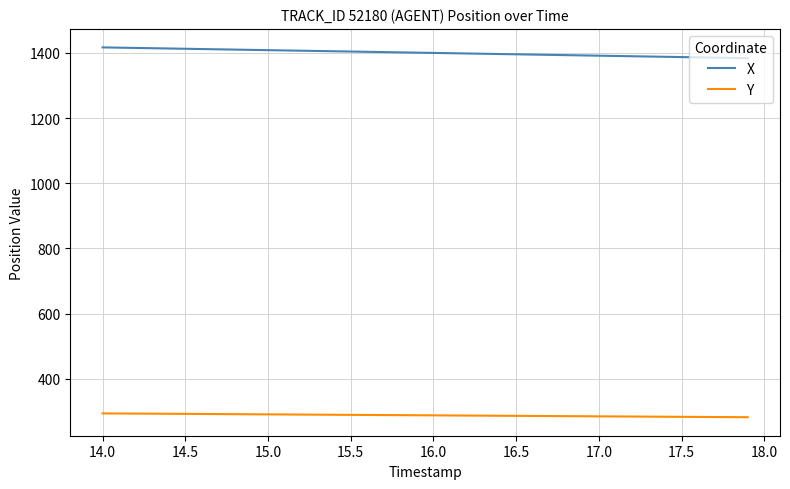

Rank the series by their maximum value, from lowest to highest.

Y, X